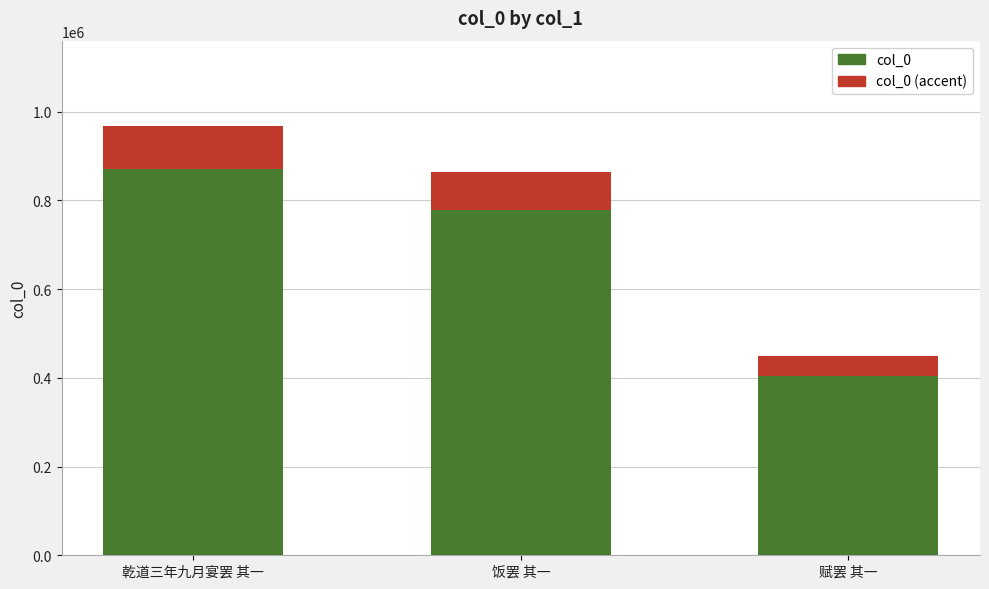

What is the maximum value shown in the chart?

966405.0